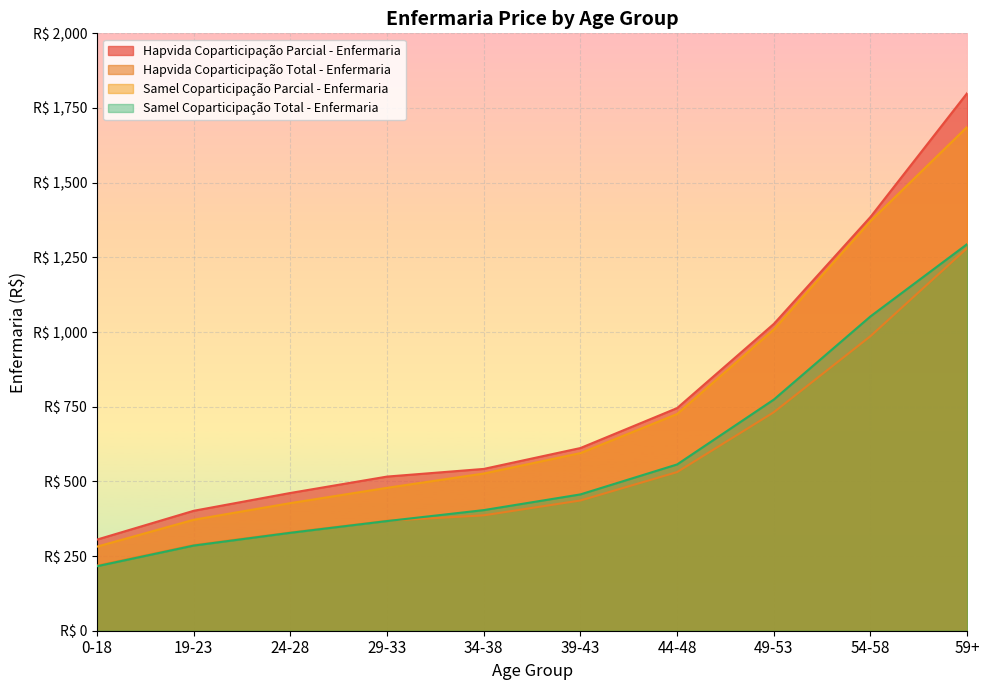

Rank the series at 34-38 from highest to lowest value.

Hapvida Coparticipação Parcial - Enfermaria, Samel Coparticipação Parcial - Enfermaria, Samel Coparticipação Total - Enfermaria, Hapvida Coparticipação Total - Enfermaria